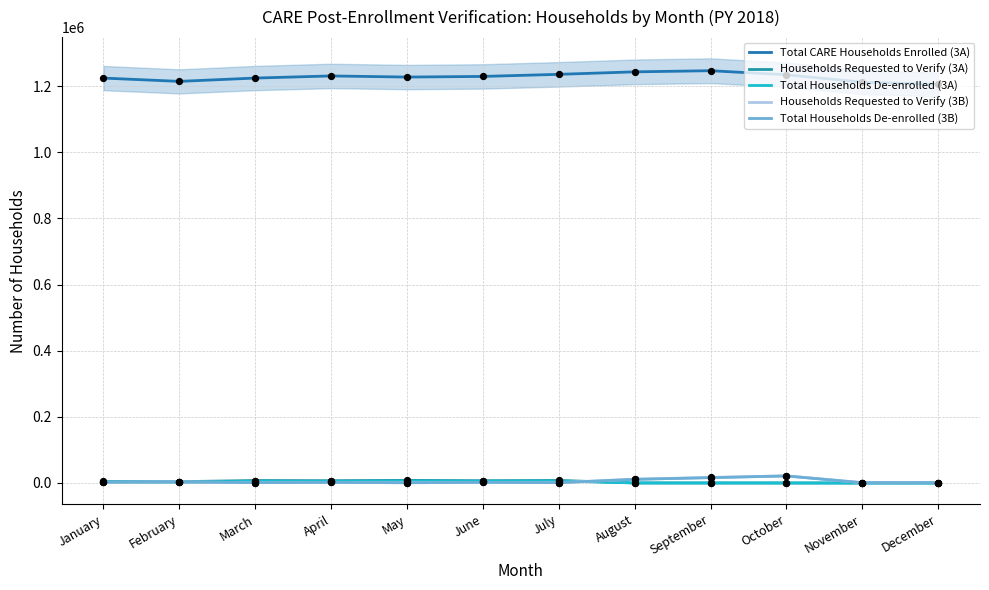

At which category is the sum across all series the highest?

September